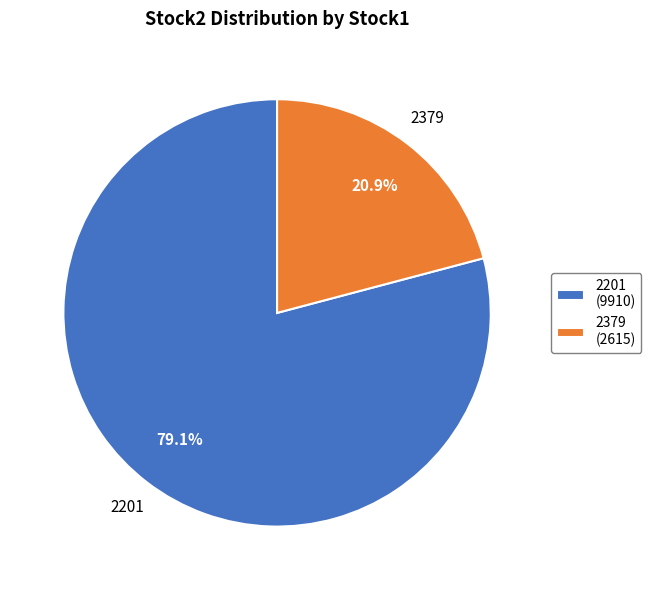

What is the ratio of the value at 2379 to the value at 2201?

0.3